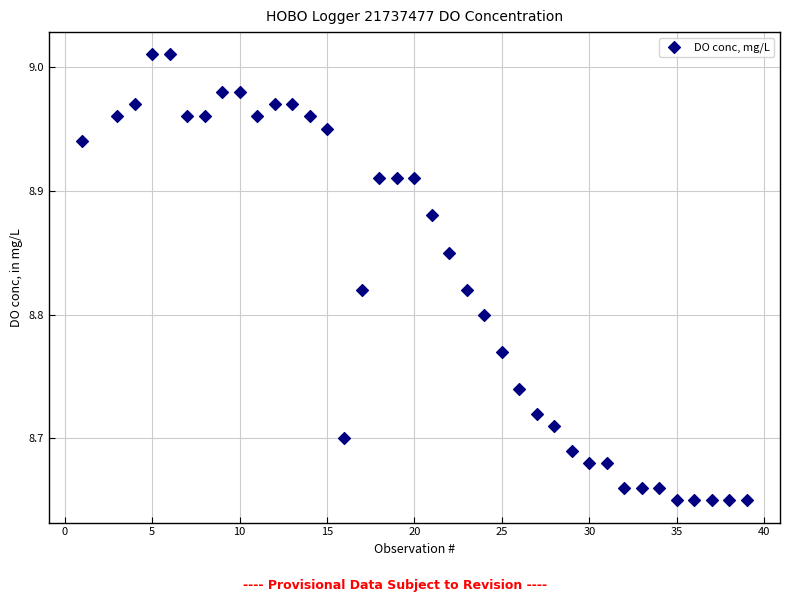

What is the range of X values (max minus min)?

38.0